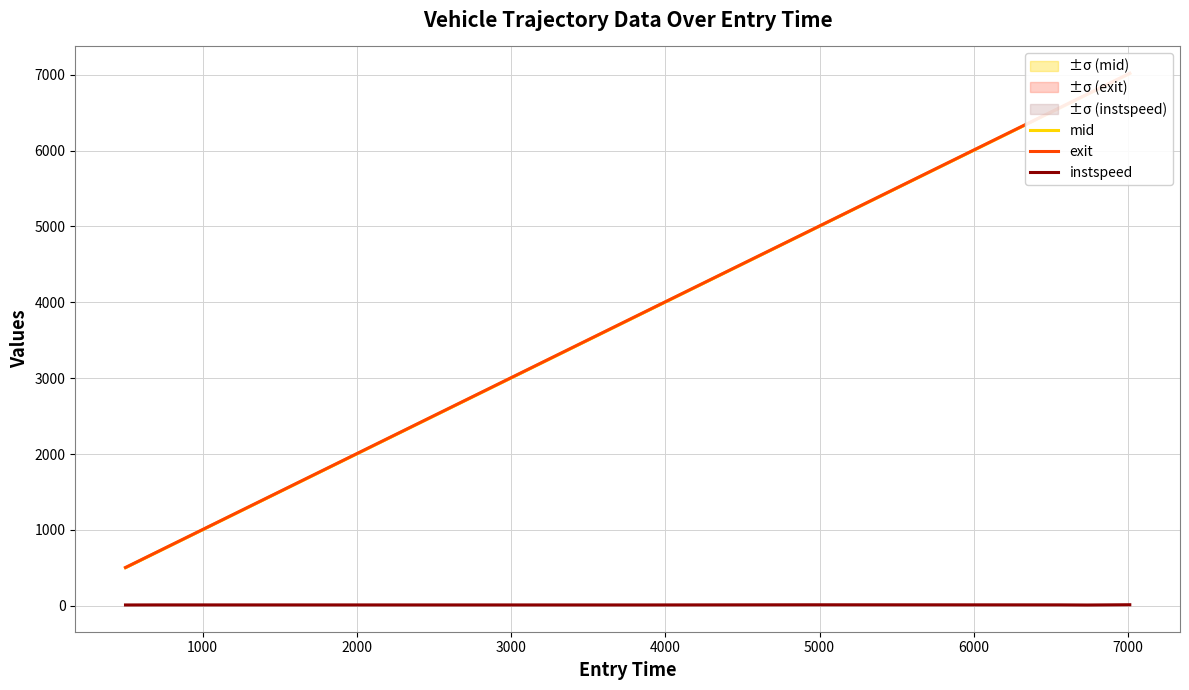

What are all the series names shown in the legend?

mid, exit, instspeed